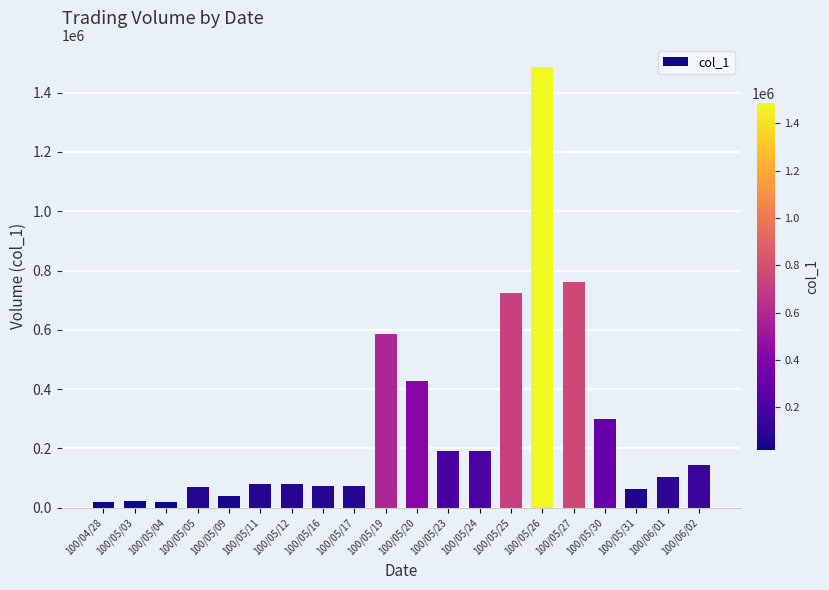

What is the ratio of the value at 100/05/30 to the value at 100/06/01?

2.9